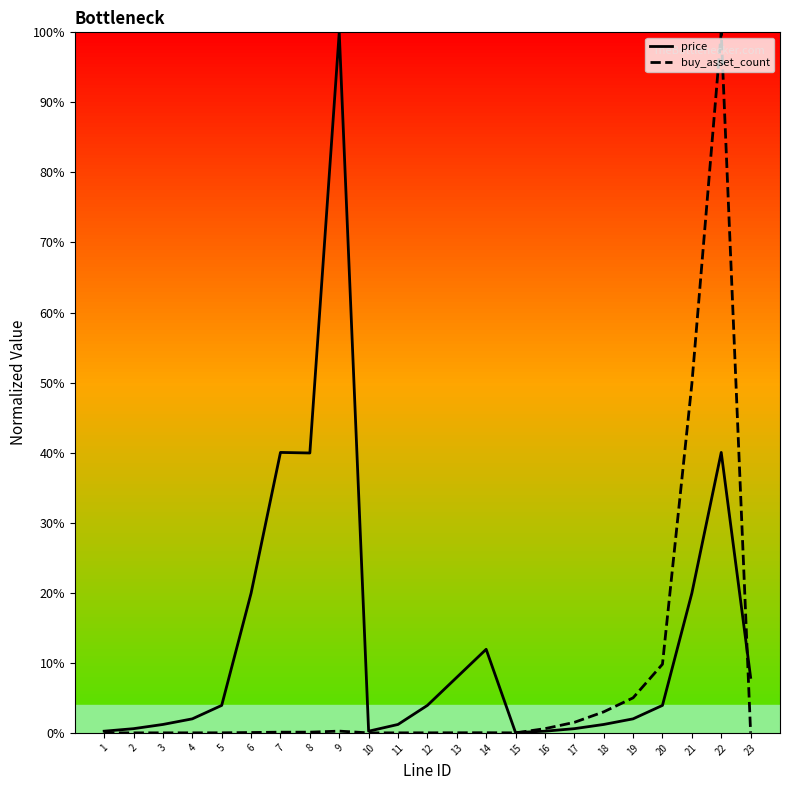

True or false: price and buy_asset_count cross at least once.

True